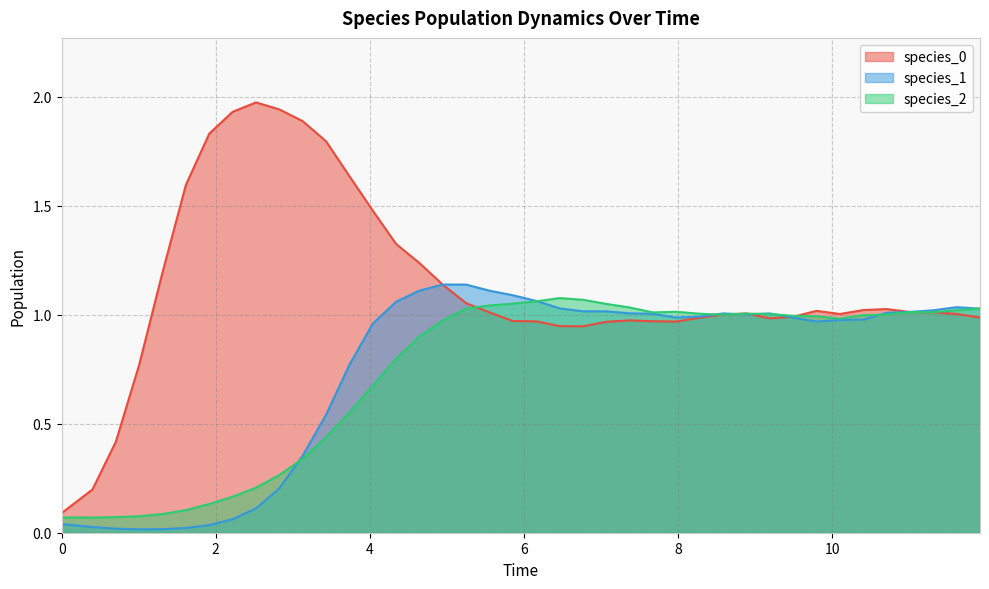

What is the difference between the maximum and second lowest values in the species_1 series?

1.1